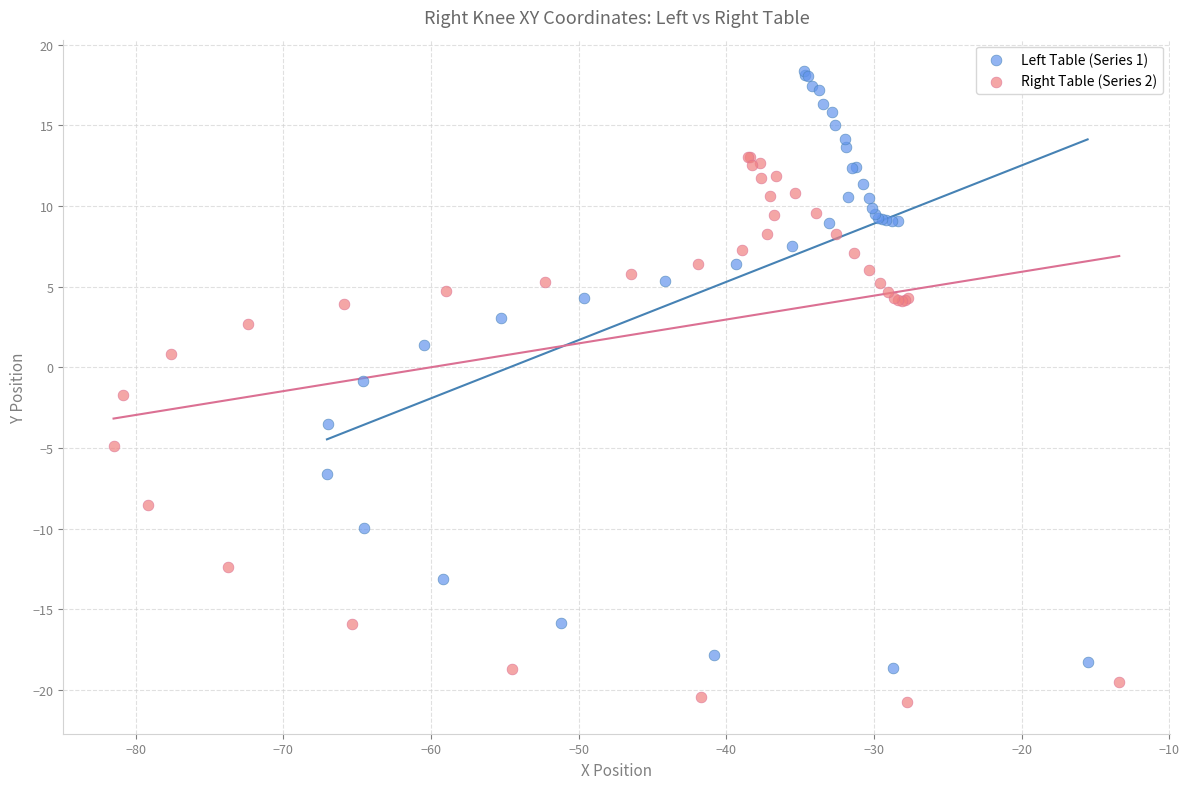

Which series contains the highest Y value?

Left Table (Series 1)